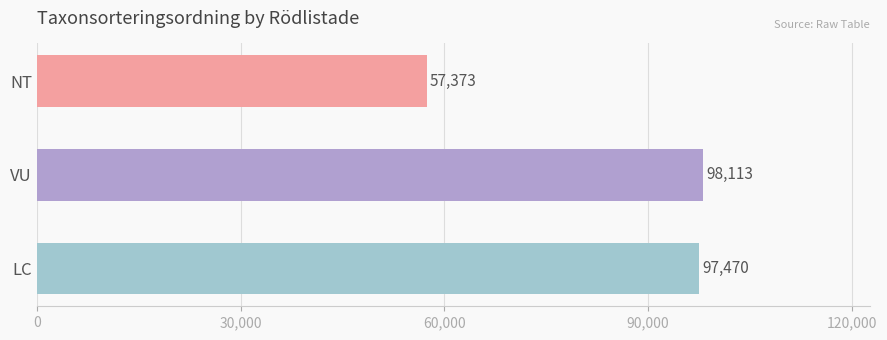

The chart shows a value of 29267 at NT. True or false?

False